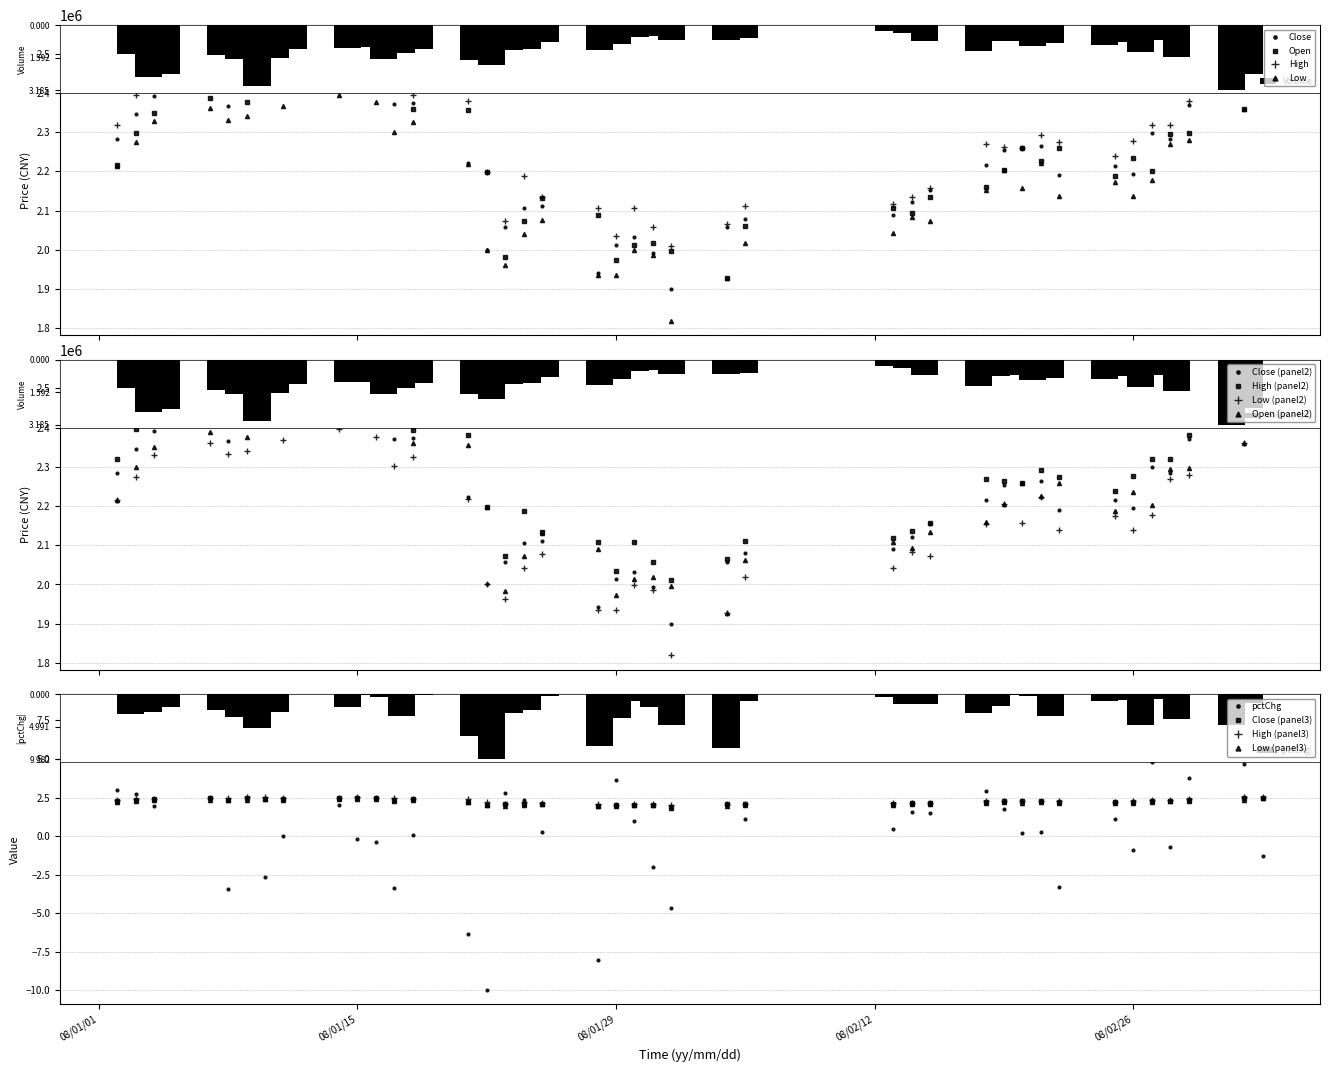

How many categories are shown in the chart?

40